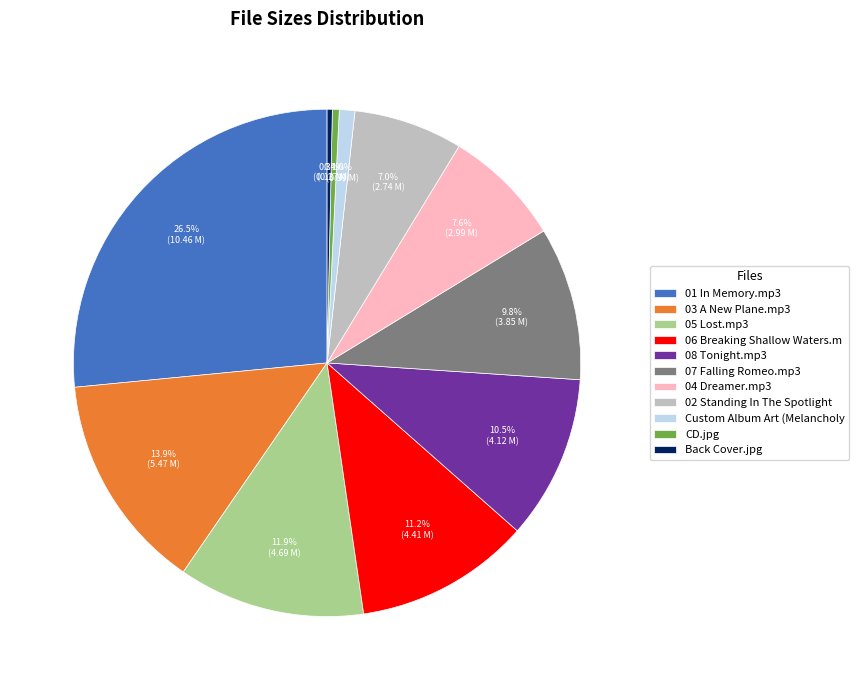

Does 02 Standing In The Spotlight account for over 50% of the chart?

No